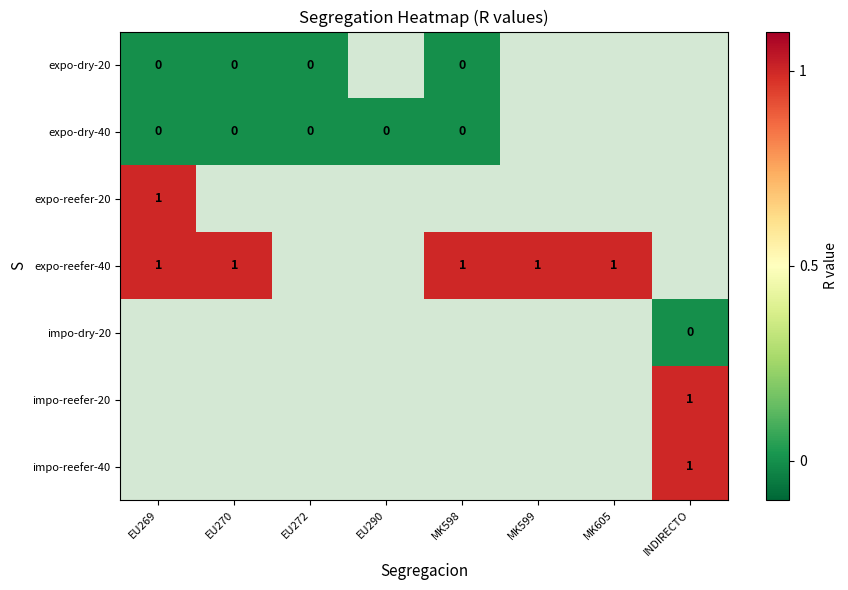

The value of impo-reefer-40 at INDIRECTO is 0.5. True or false?

False